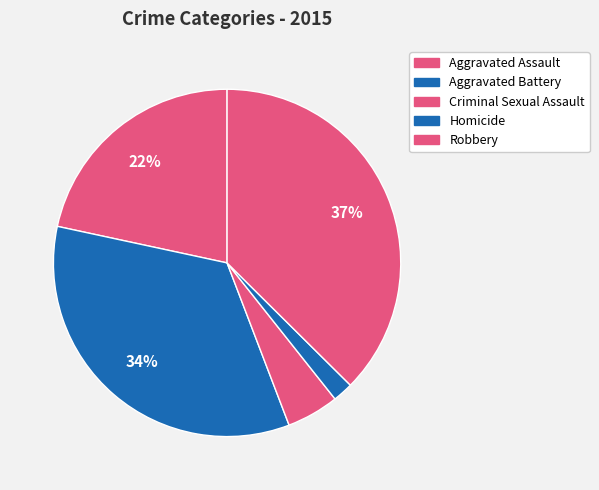

Is there any slice that represents more than half of the pie?

No